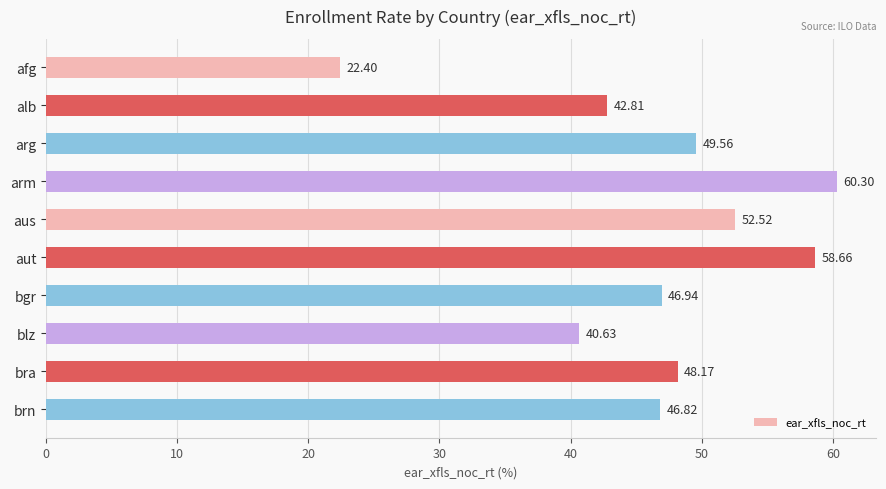

List the labels in order of value, smallest first.

afg, blz, alb, brn, bgr, bra, arg, aus, aut, arm